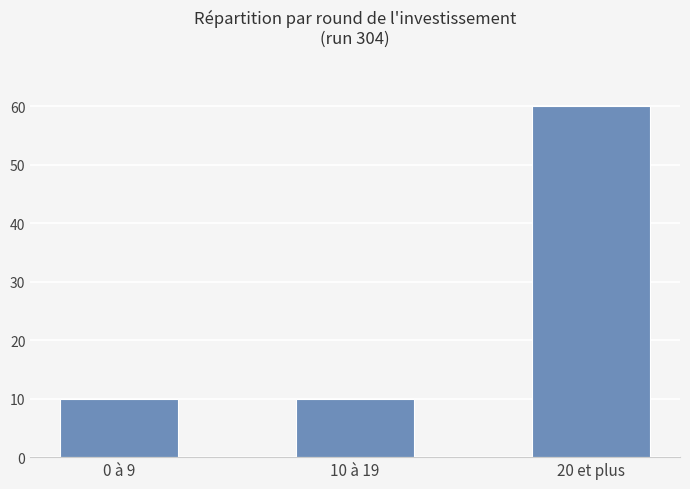

What is the minimum value shown in the chart?

10